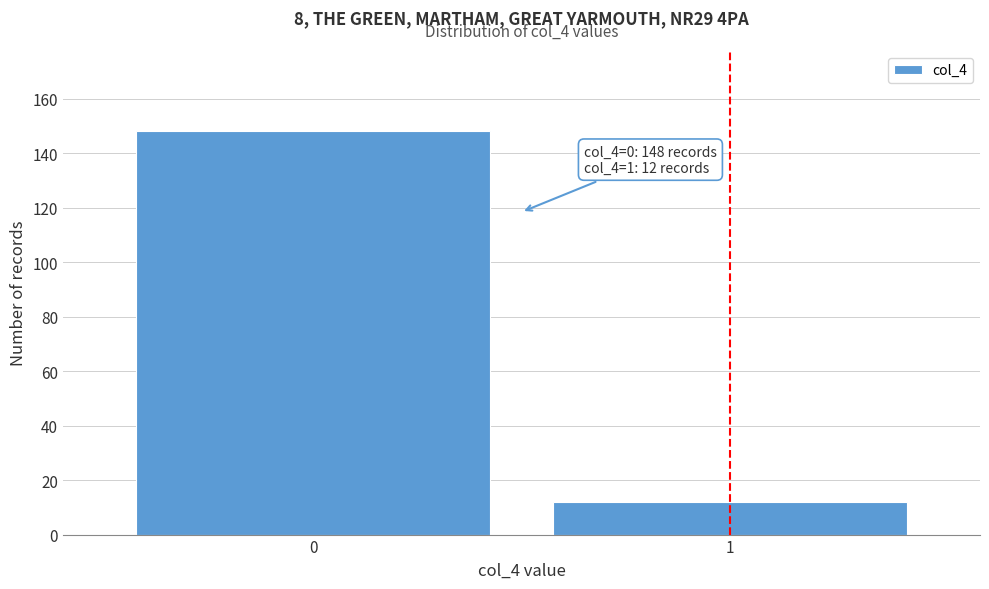

Reading left to right, extract all data points from this chart.

148	12